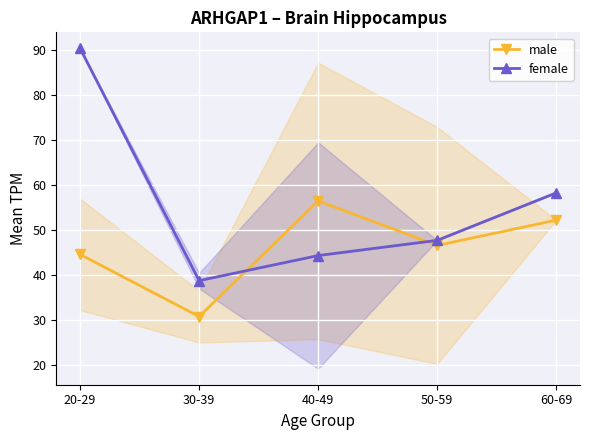

Is it true that female equals 44.3 at 40-49?

True